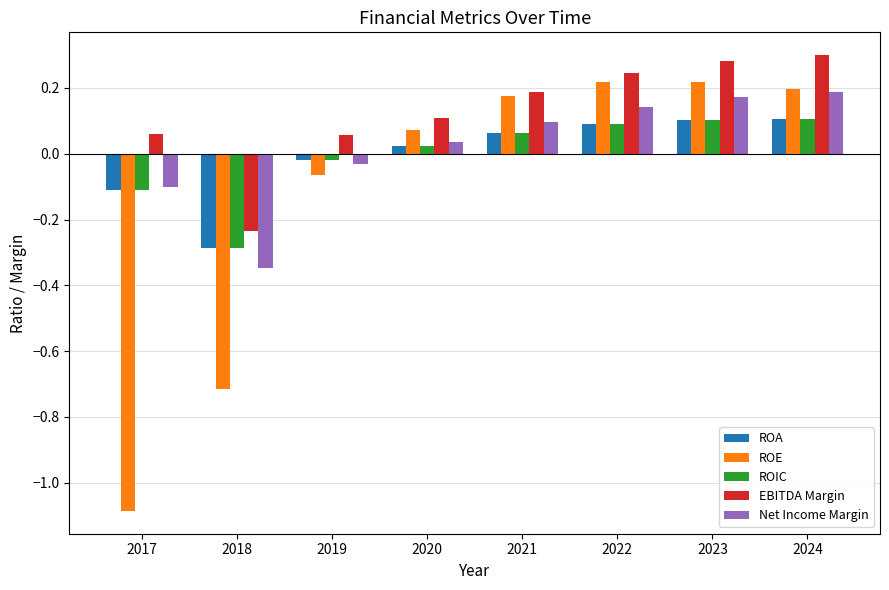

At which label does EBITDA Margin first exceed 0?

2017